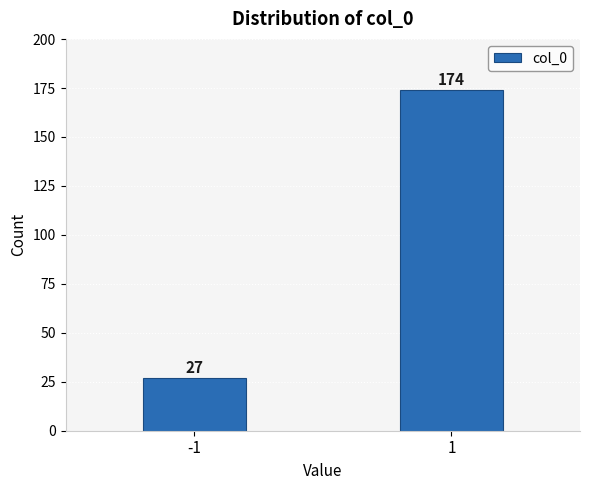

Reading right to left, what are all the values shown in this chart?

1=174	-1=27